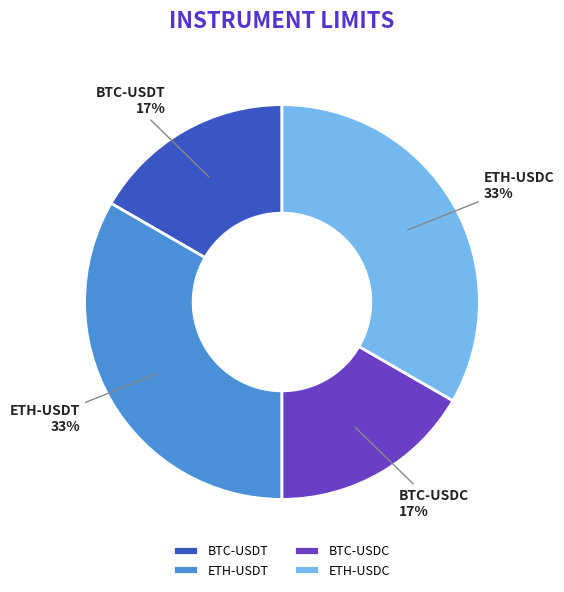

Which has a higher value, ETH-USDT or BTC-USDC?

ETH-USDT